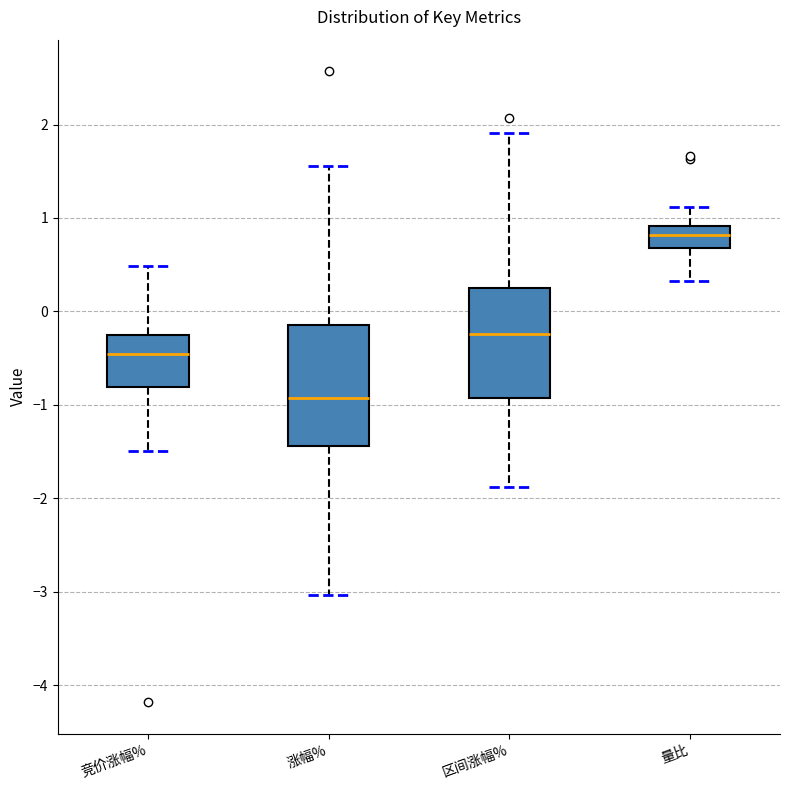

Reading left to right, transcribe this box plot: for each box, give where its median line is, the range the box spans, and where its two whiskers end, as read against the y-axis. The values are not printed on the chart, so give them approximately, as read against the axis.

竞价涨幅%: median -0.5, box -0.8 to -0.2, whiskers -1.5 to 0.5
涨幅%: median -0.9, box -1.4 to -0.1, whiskers -3.0 to 1.6
区间涨幅%: median -0.2, box -0.9 to 0.3, whiskers -1.9 to 1.9
量比: median 0.8, box 0.7 to 0.9, whiskers 0.3 to 1.1